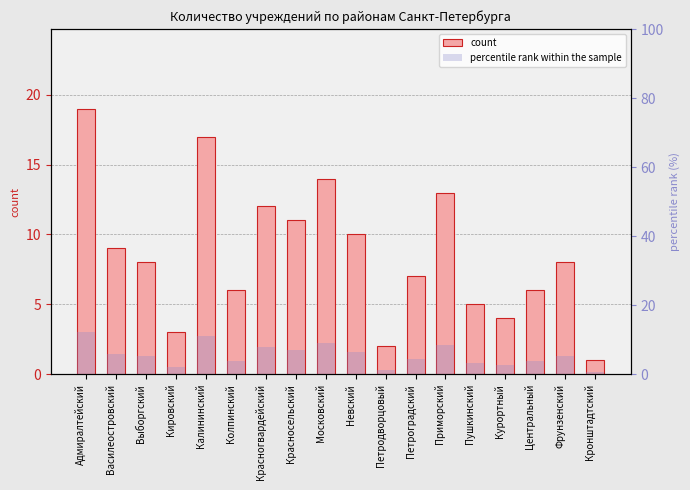

At which label is count closest to 10?

Невский